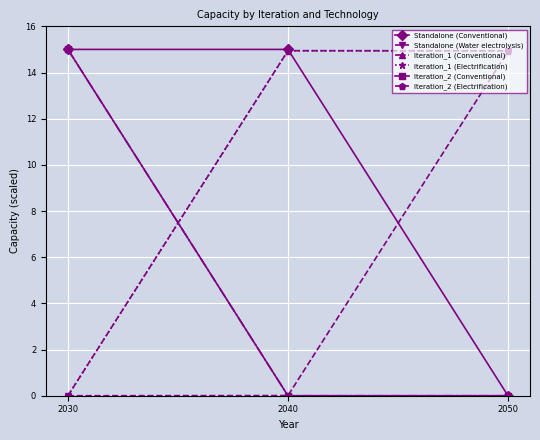

Where is Iteration_2 (Electrification) nearest to the value 7?

2030